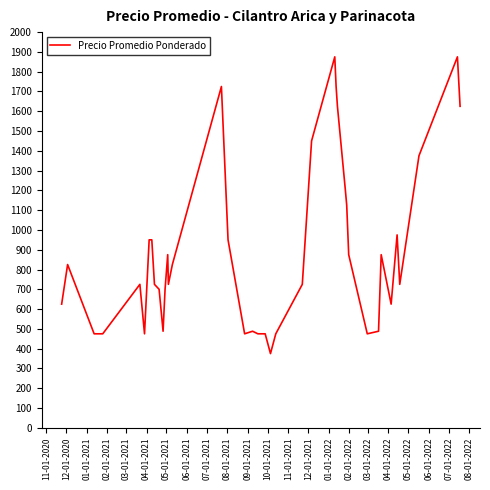

What is the difference between the maximum and minimum values?

1500